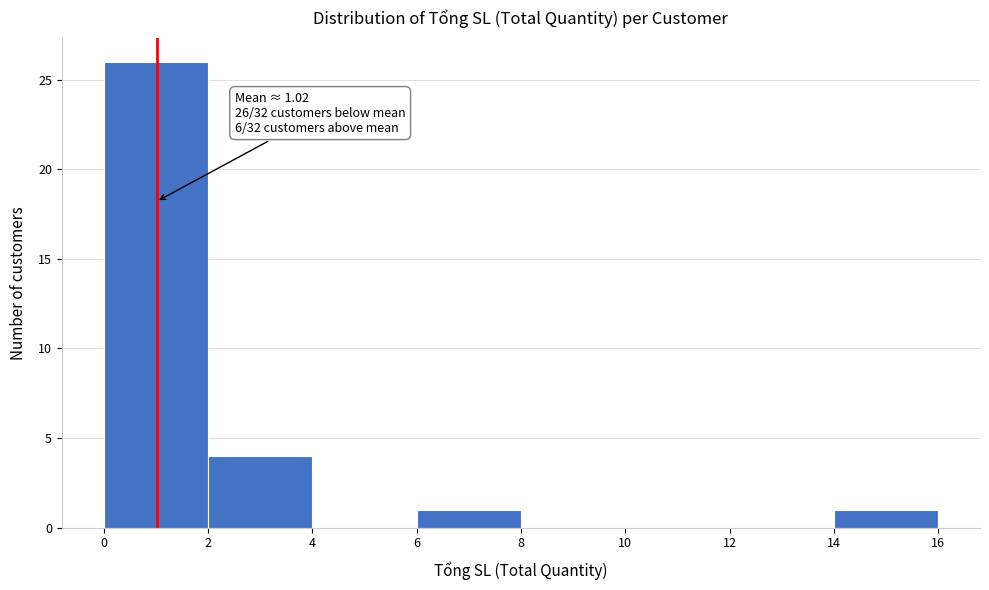

Over which range of the x-axis is the bar tallest?

0 to 2